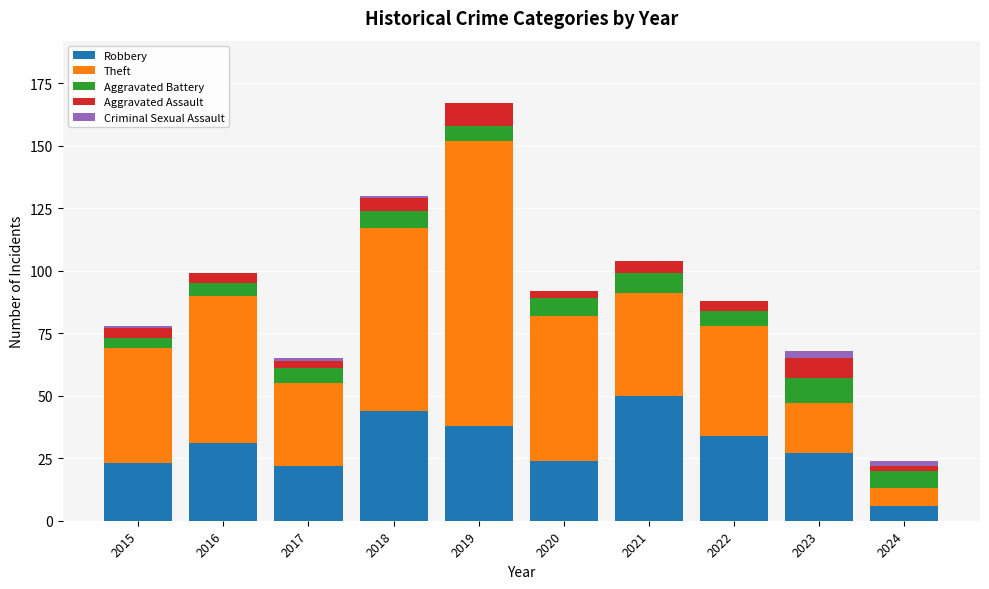

The value of Robbery at 2015 is 7. True or false?

False